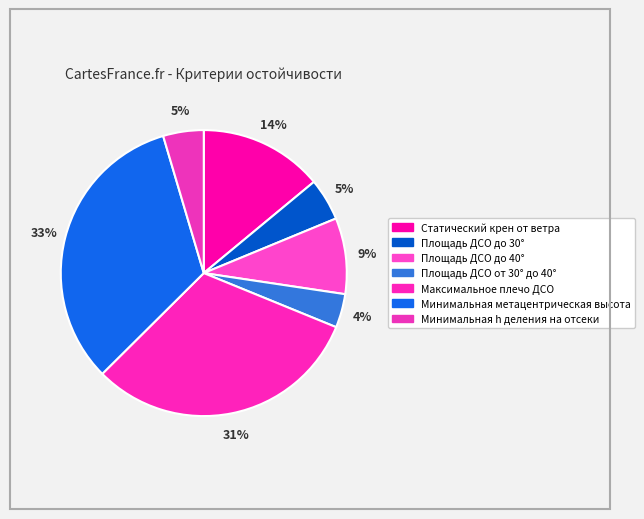

Rank the categories by value from lowest to highest.

Площадь ДСО от 30° до 40°, Минимальная h деления на отсеки, Площадь ДСО до 30°, Площадь ДСО до 40°, Статический крен от ветра, Максимальное плечо ДСО, Минимальная метацентрическая высота